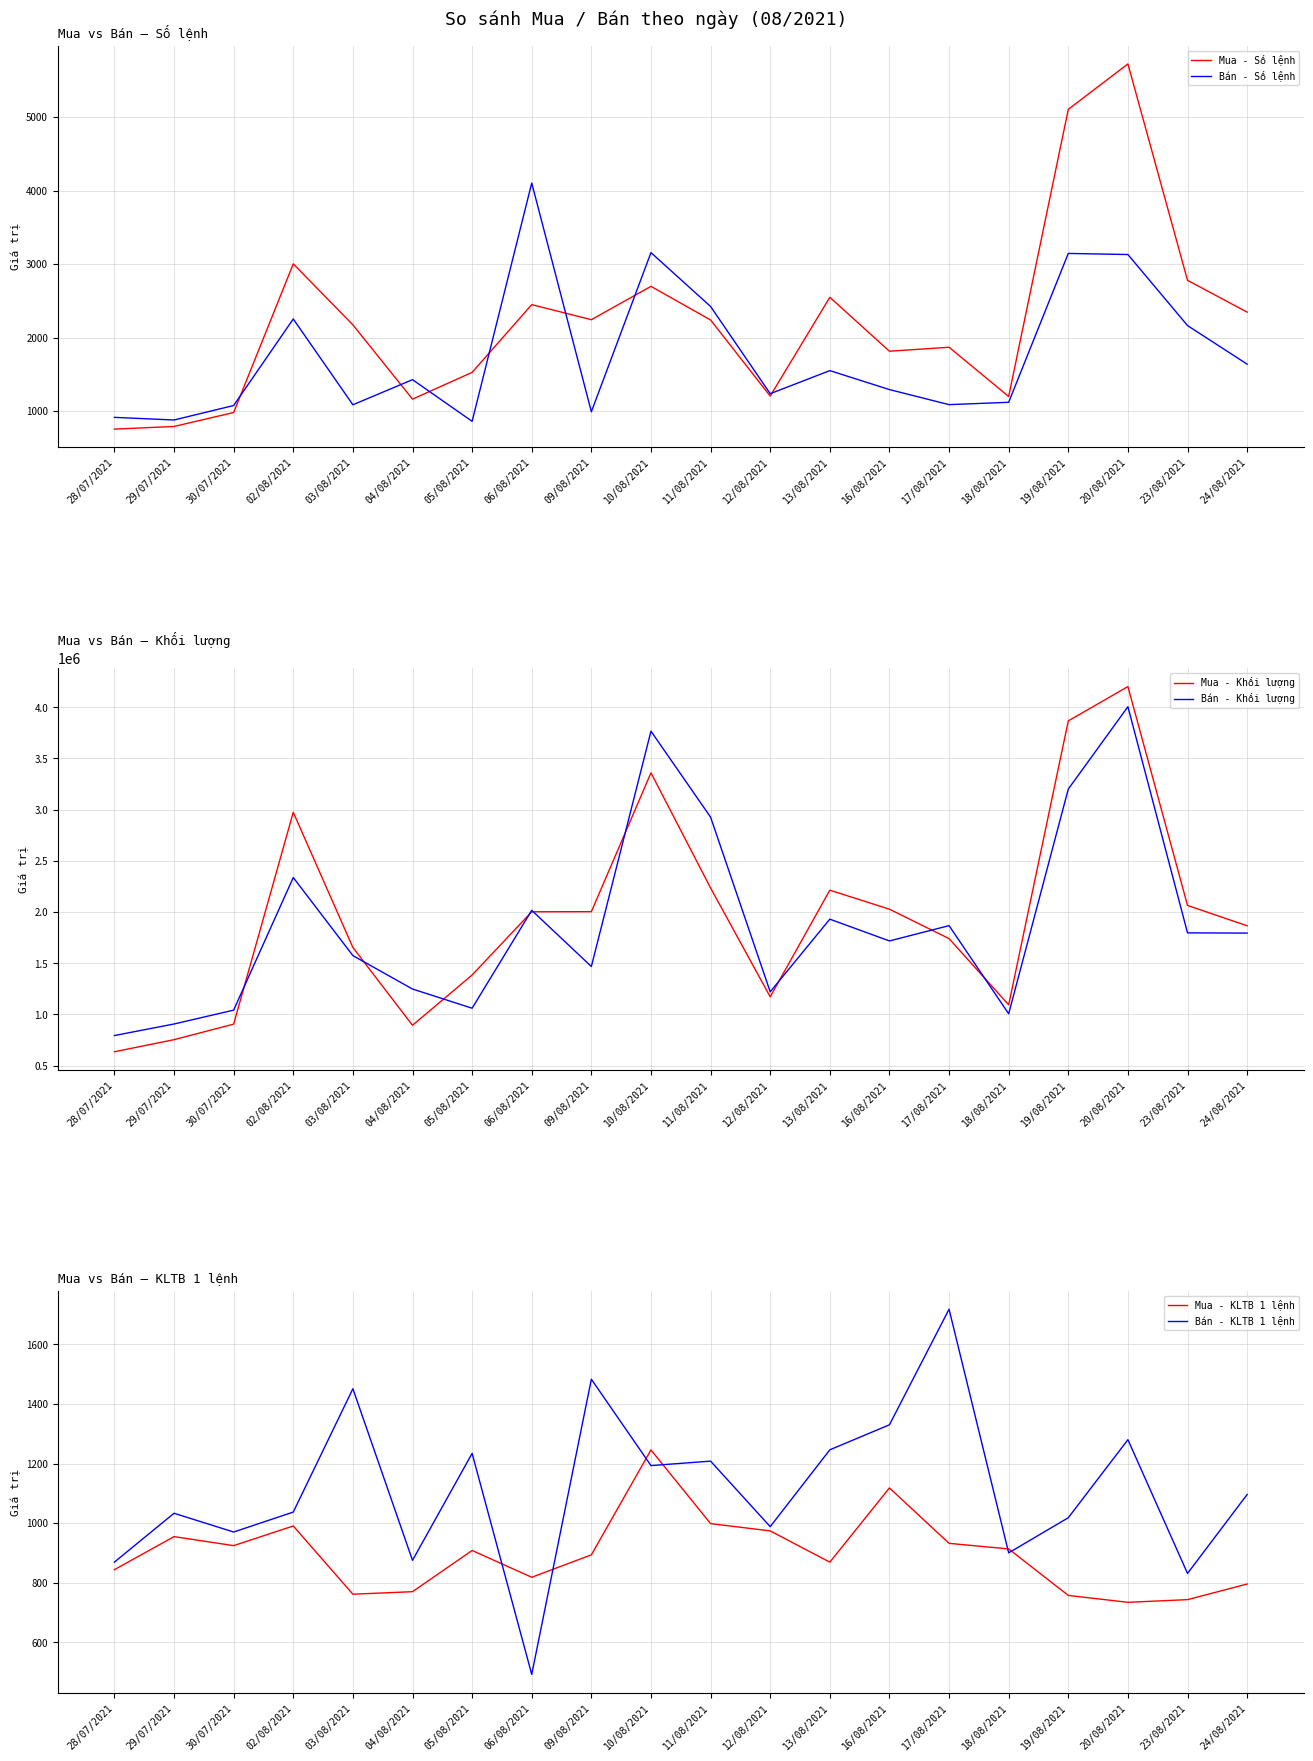

At how many categories does at least one series exceed 2421946?

5